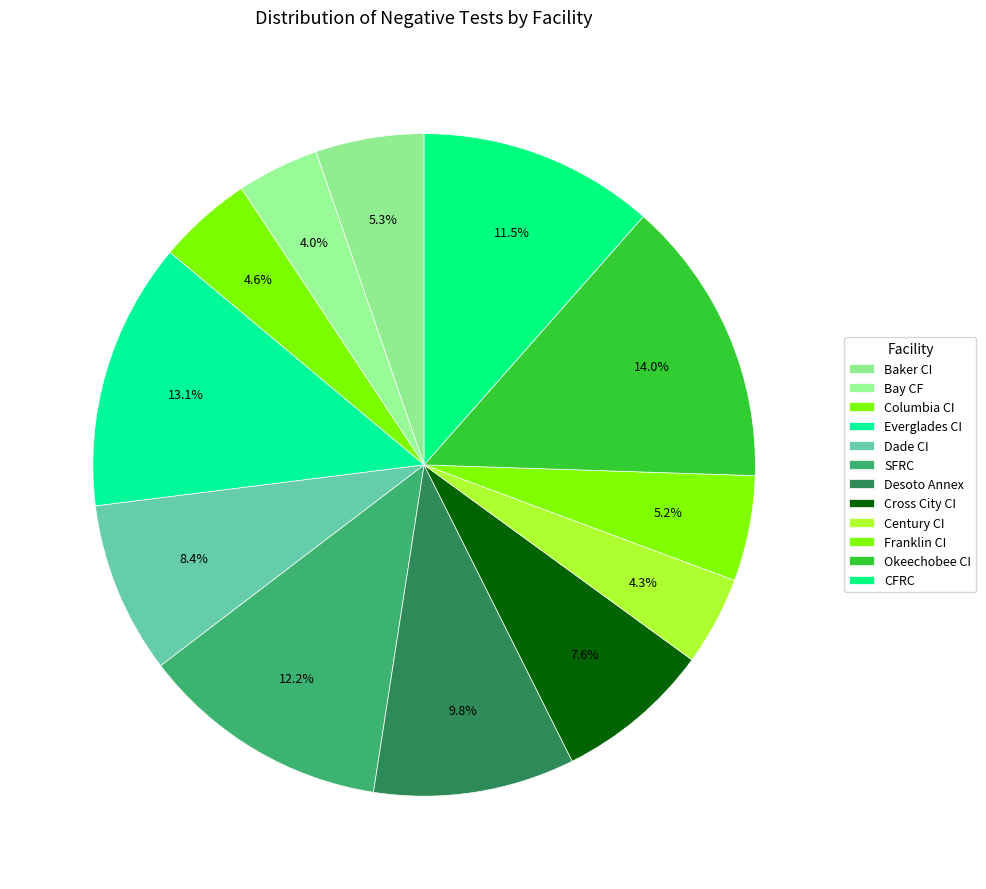

Does CFRC account for over 50% of the chart?

No